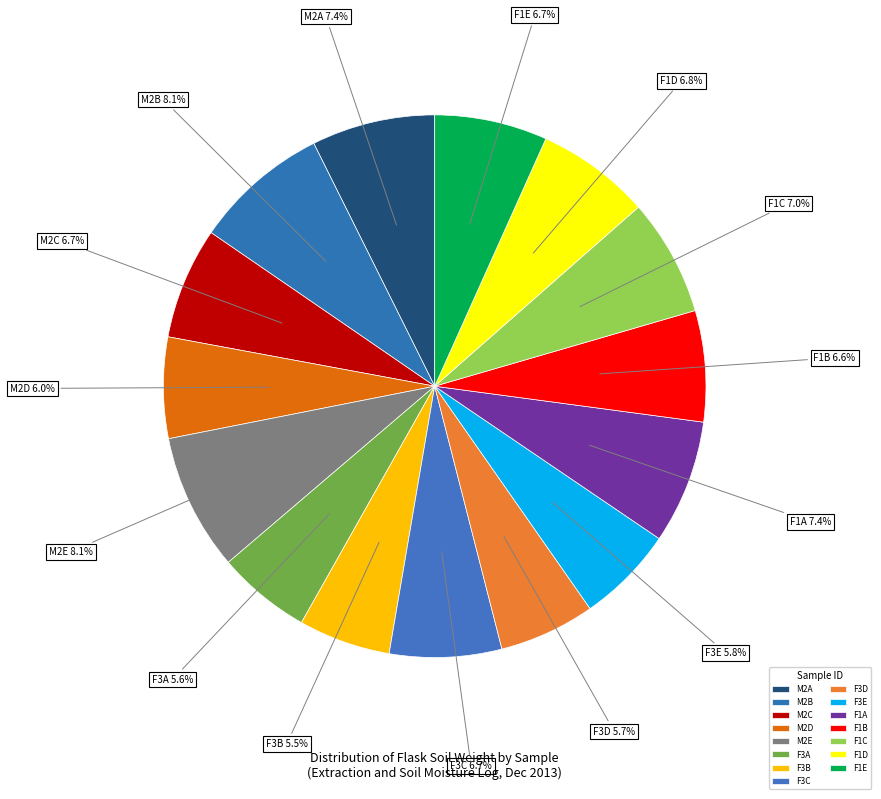

Which has a higher value, M2C or F1C?

F1C